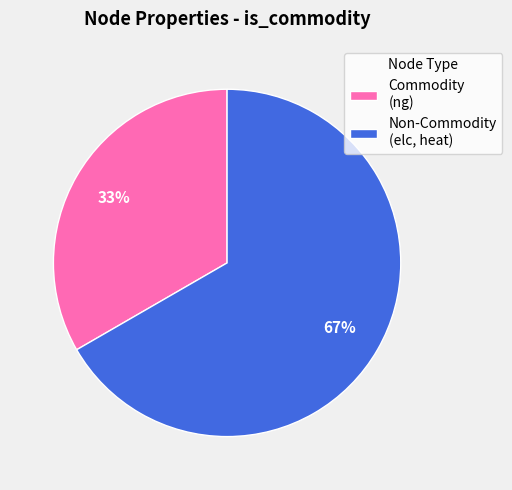

Which slice is the largest?

Non-Commodity (elc, heat)